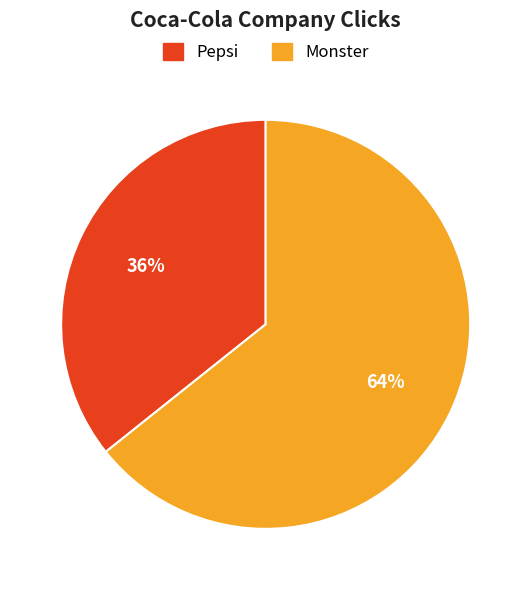

Does Pepsi represent more than half of the total?

No